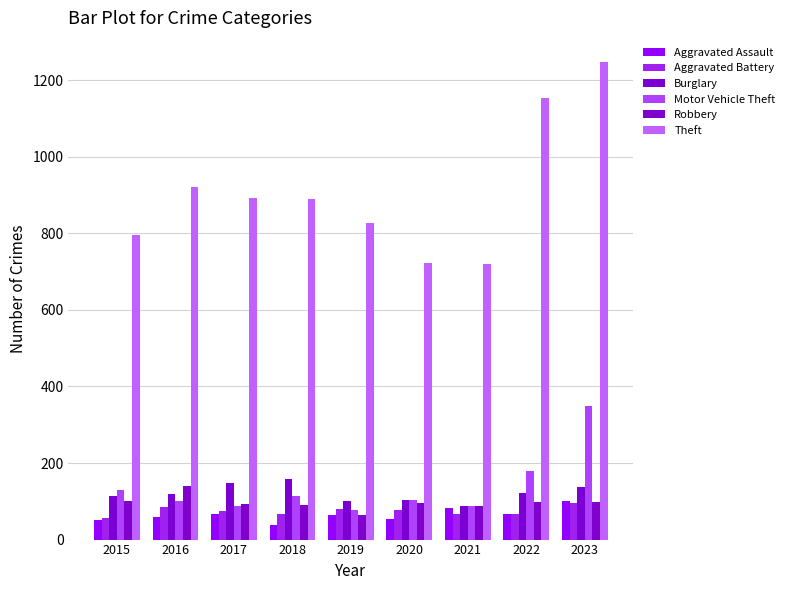

How many bars are there in each group?

6